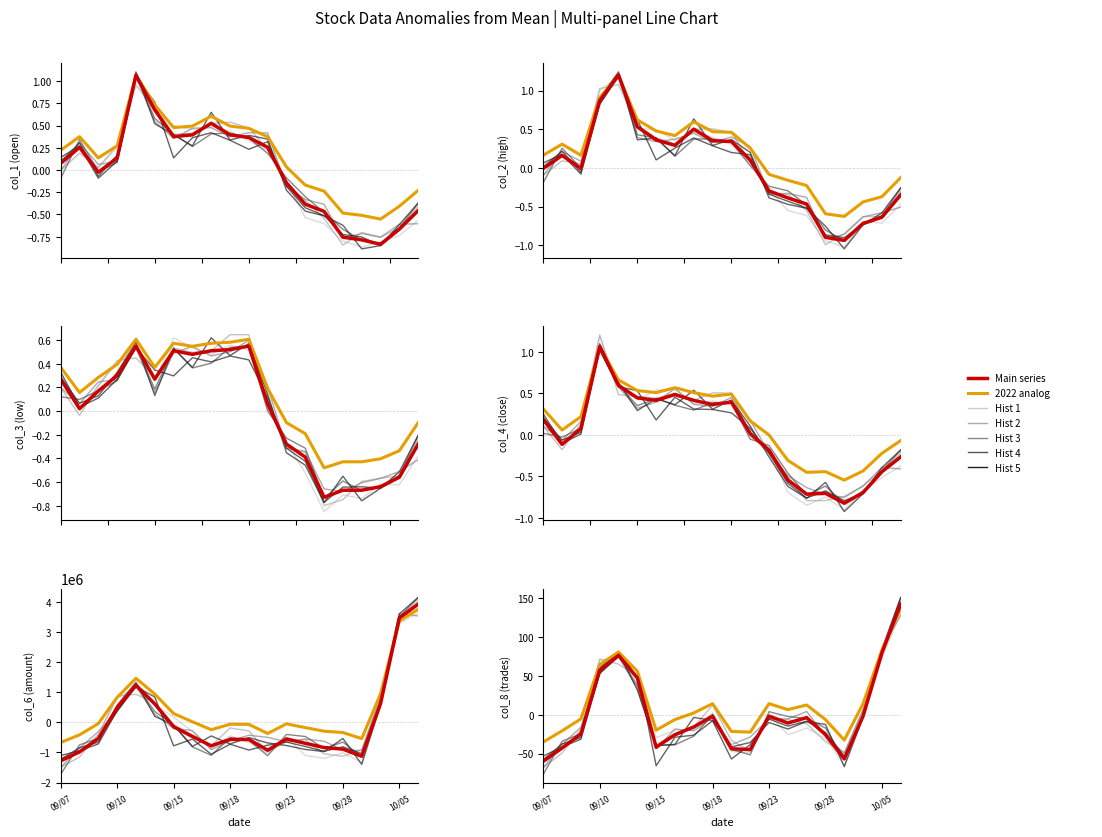

Reading left to right, extract all data points from this chart.

col_1: 0.2	0.4	0.1	0.3	1.1	0.7	0.5	0.5	0.6	0.5	0.5	0.4	0.0	-0.2	-0.2	-0.5	-0.5	-0.6	-0.4	-0.2
col_2: 0.2	0.3	0.2	0.9	1.2	0.6	0.5	0.4	0.6	0.5	0.5	0.3	-0.1	-0.2	-0.2	-0.6	-0.6	-0.4	-0.4	-0.1
col_3: 0.4	0.2	0.3	0.4	0.6	0.4	0.6	0.5	0.6	0.6	0.6	0.2	-0.1	-0.2	-0.5	-0.4	-0.4	-0.4	-0.3	-0.1
col_4: 0.3	0.1	0.2	1.1	0.7	0.5	0.5	0.6	0.5	0.5	0.5	0.2	0.0	-0.3	-0.5	-0.4	-0.5	-0.4	-0.2	-0.1
col_6: -668562.3	-415840.3	-39307.3	830718.7	1465192.7	938685.7	292838.7	18832.7	-244820.3	-62027.8	-67000.3	-369591.8	-50501.8	-174295.8	-293797.3	-338481.8	-539557.8	948052.7	3366702.2	3756682.2
col_8: -59.8	-42.8	-24.8	57.2	76.2	47.2	-41.8	-25.8	-15.8	-1.8	-43.8	-44.8	-1.8	-10.8	-3.8	-25.8	-56.8	-1.8	79.2	142.2